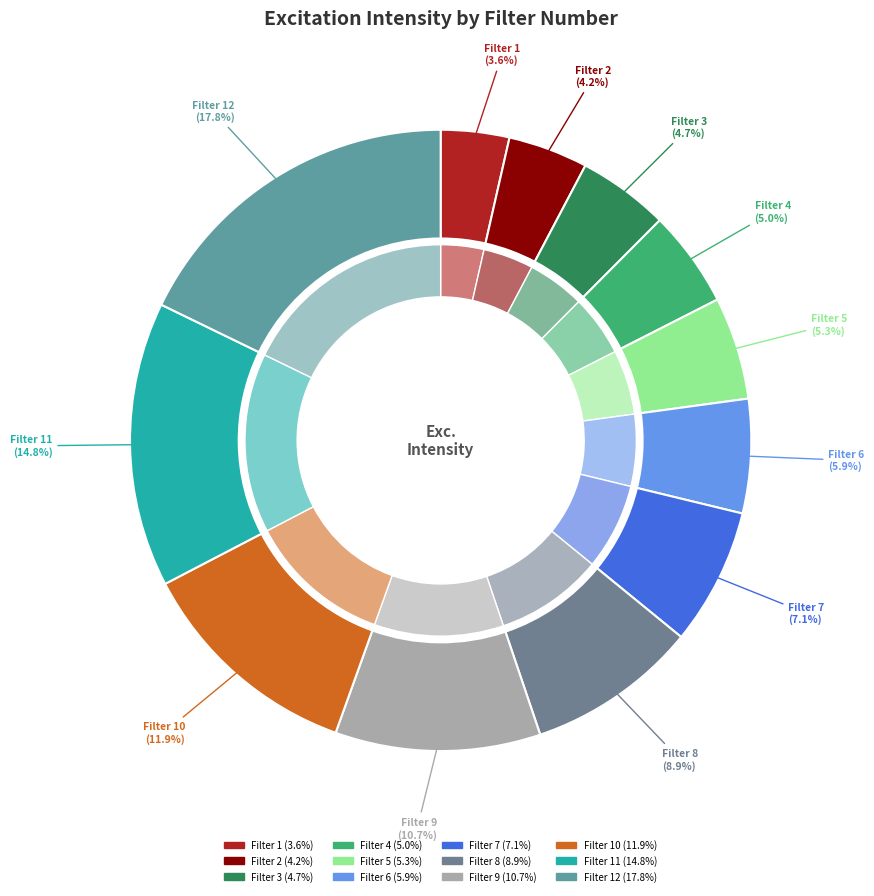

Does Filter 6 represent more than half of the total?

No